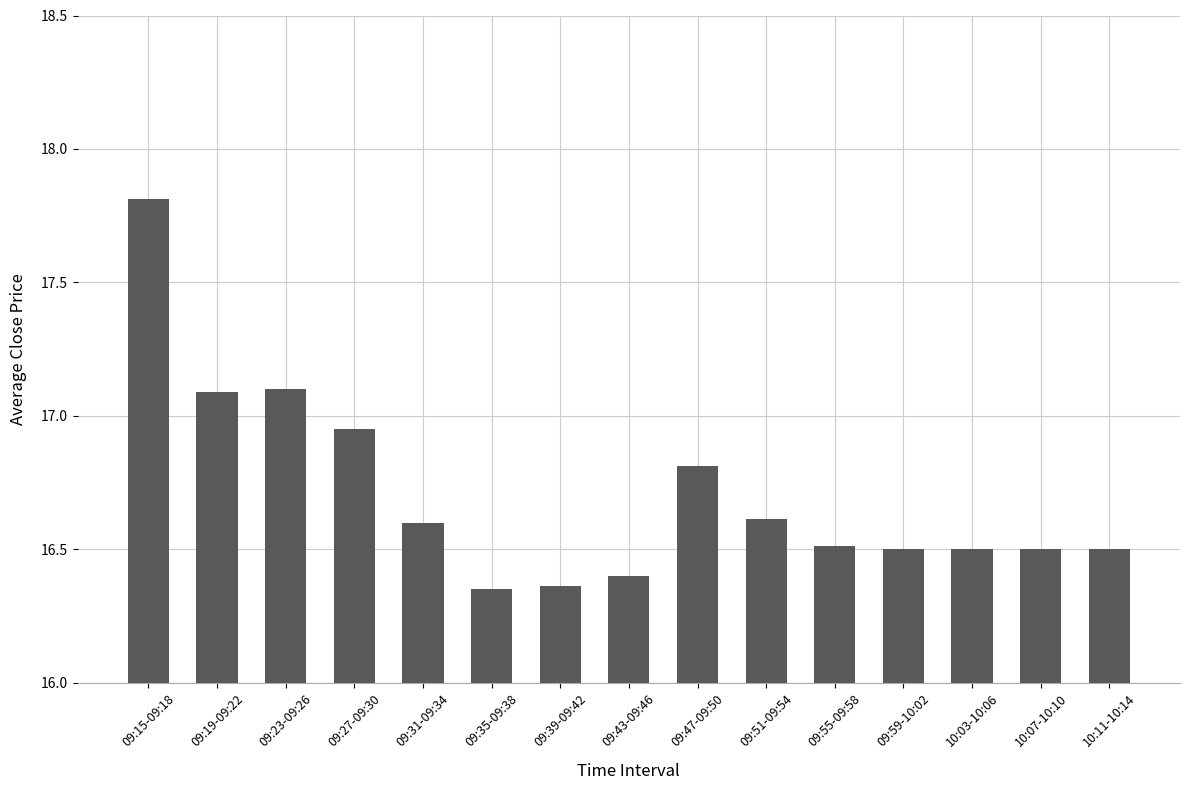

The chart shows a value of 29.1 at 09:31-09:34. True or false?

False